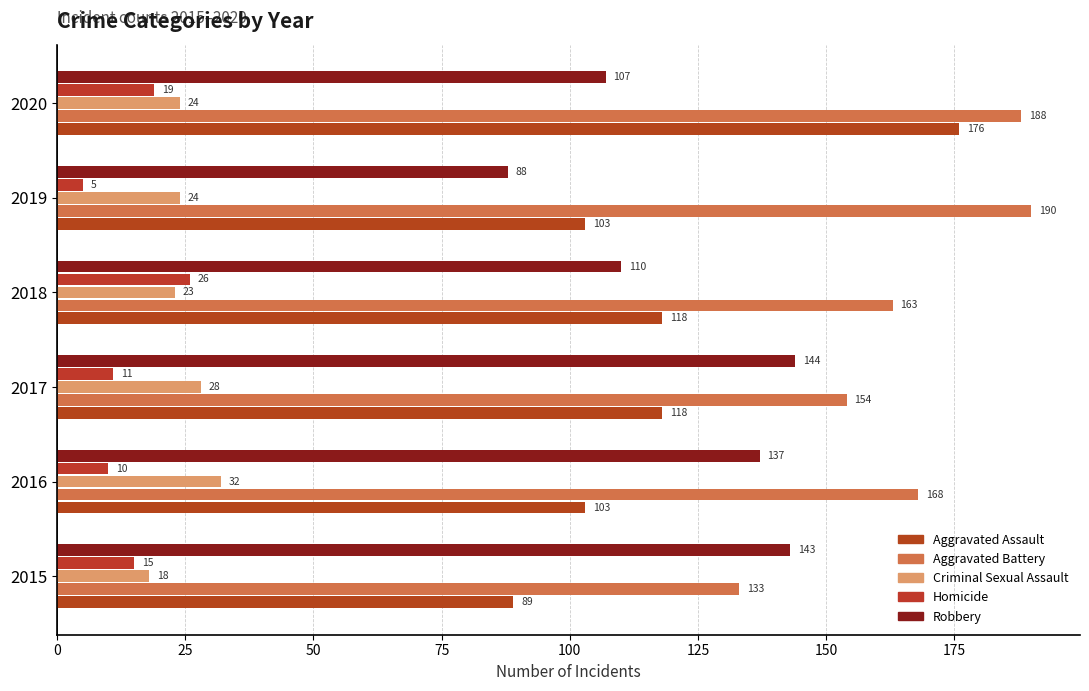

Count the number of categories in the chart.

6